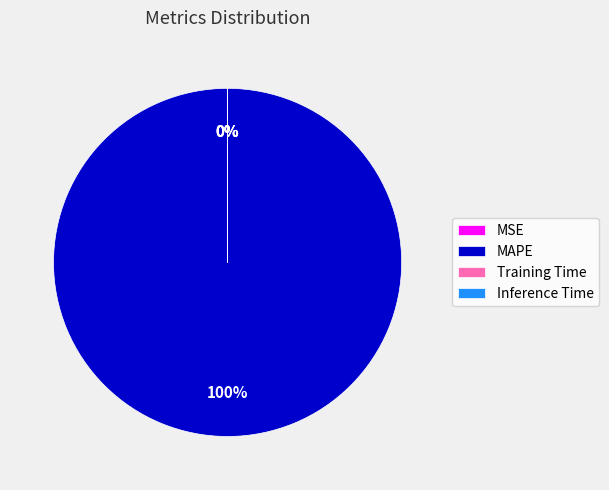

Is MAPE the majority of the pie?

Yes